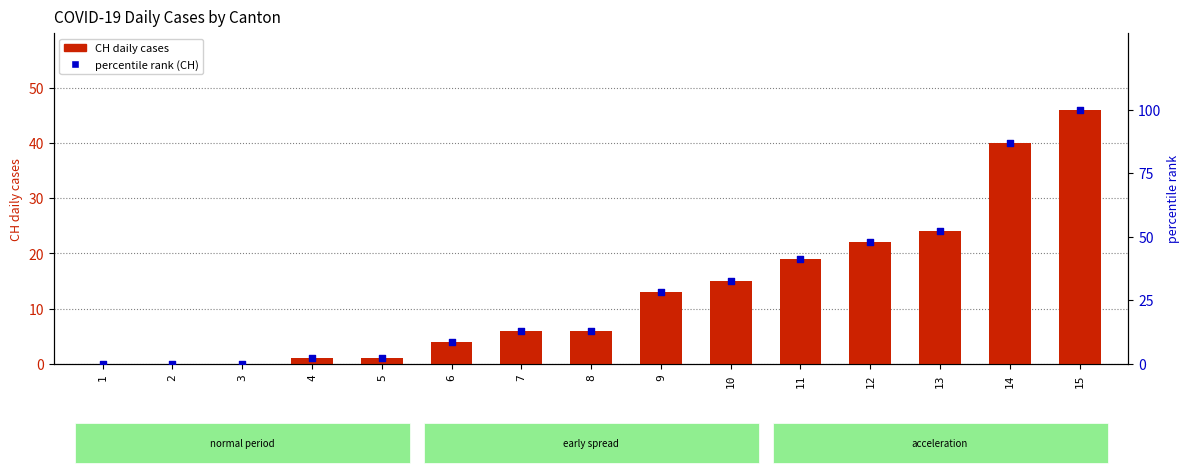

Which series has the widest spread of Y values?

percentile rank (CH)